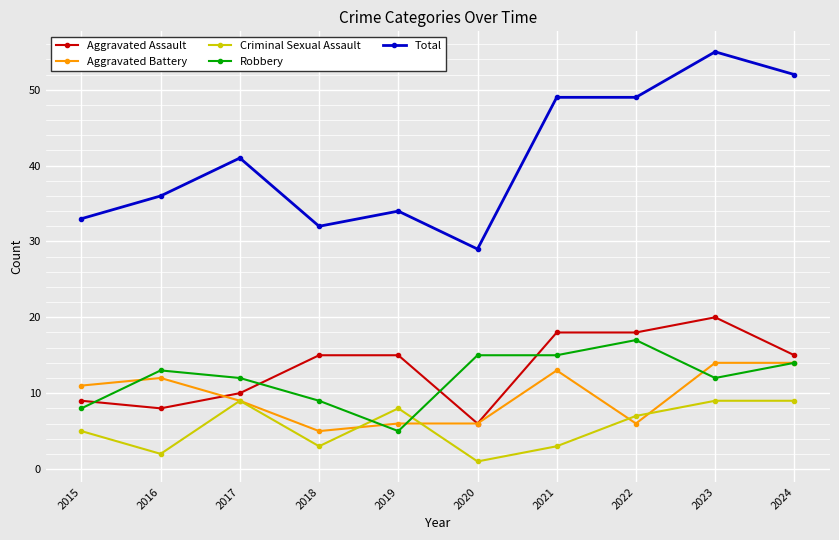

True or false: Total and Criminal Sexual Assault intersect in this chart.

False